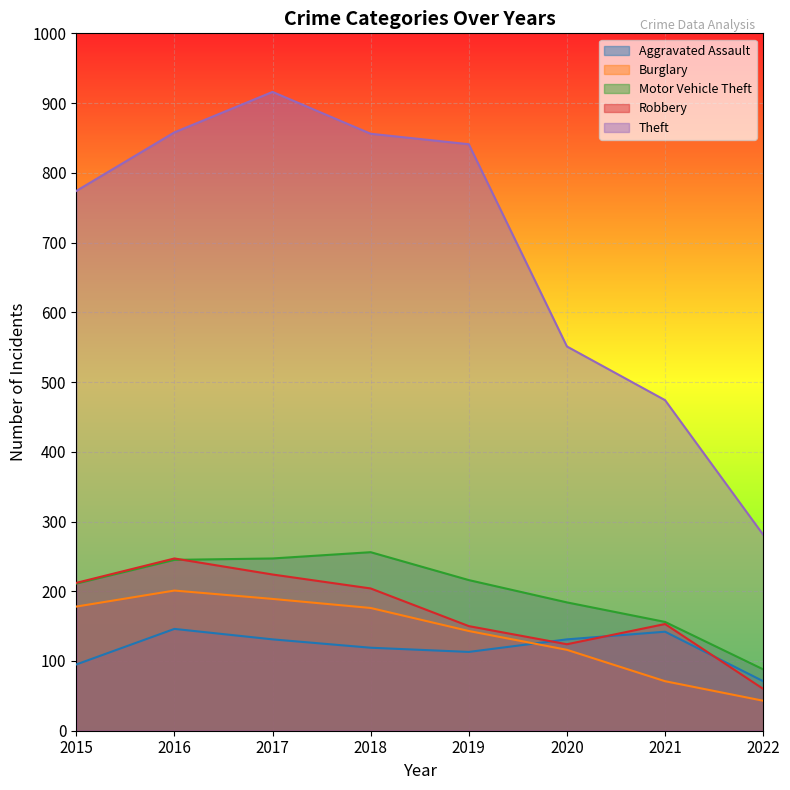

What is the value of the Motor Vehicle Theft point at the 2nd from the left?

245